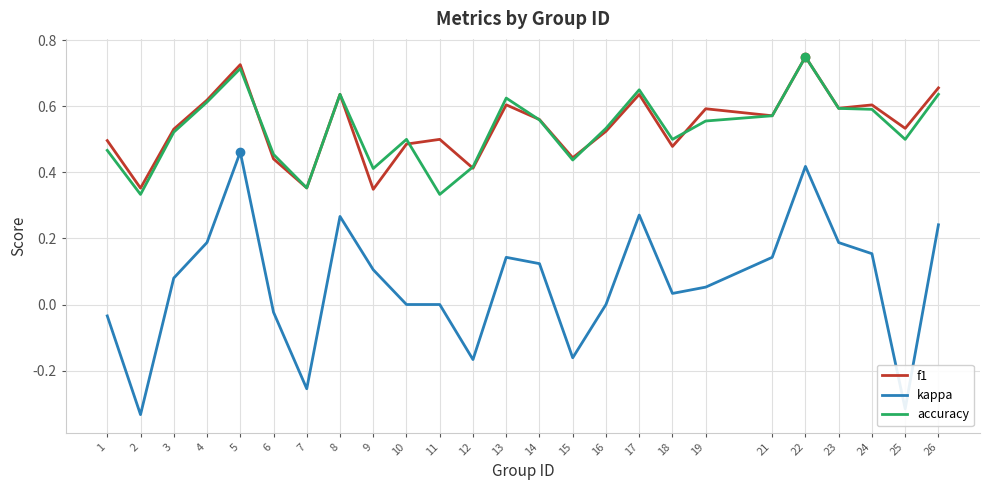

How many lines are shown in the chart?

3